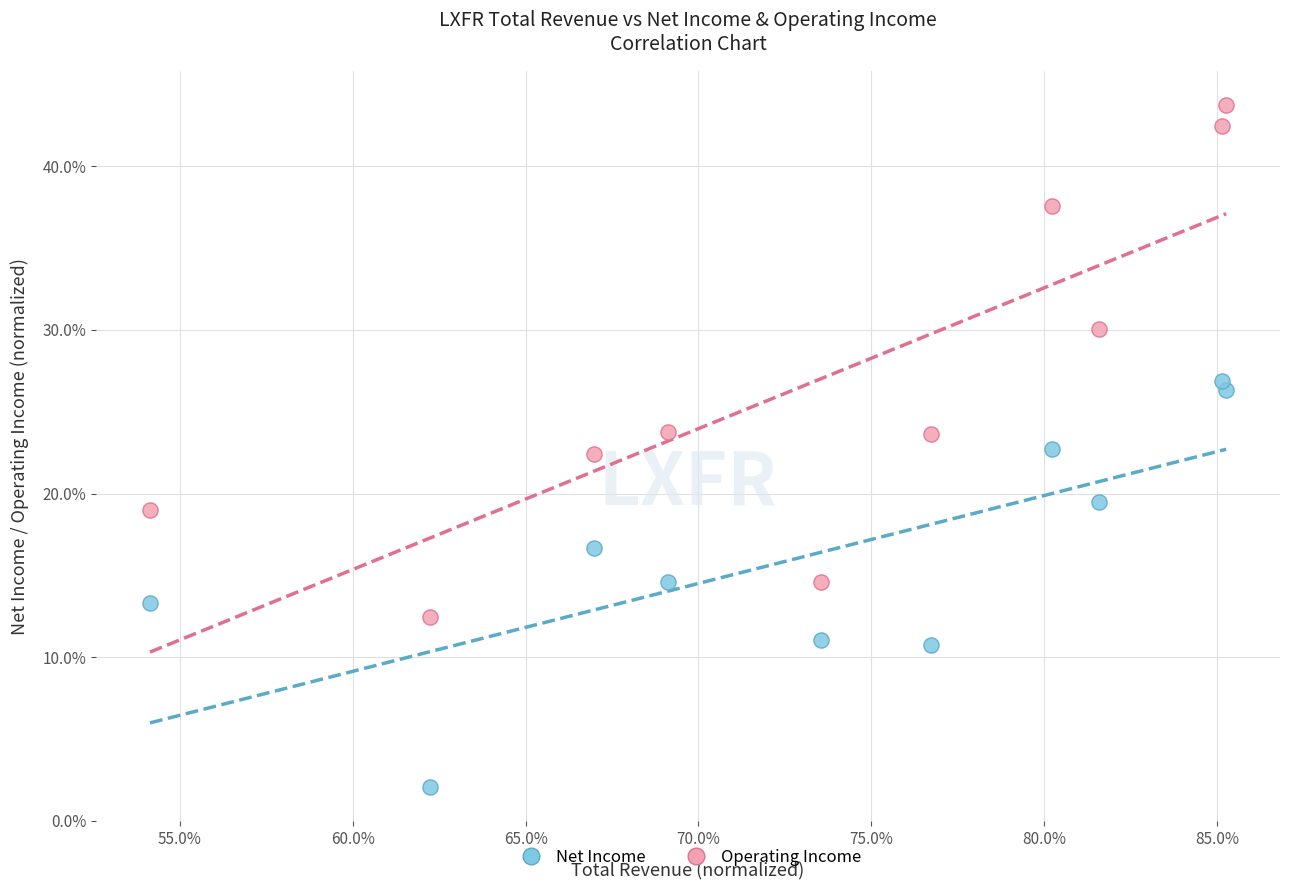

Which series has the widest spread of Y values?

Operating Income